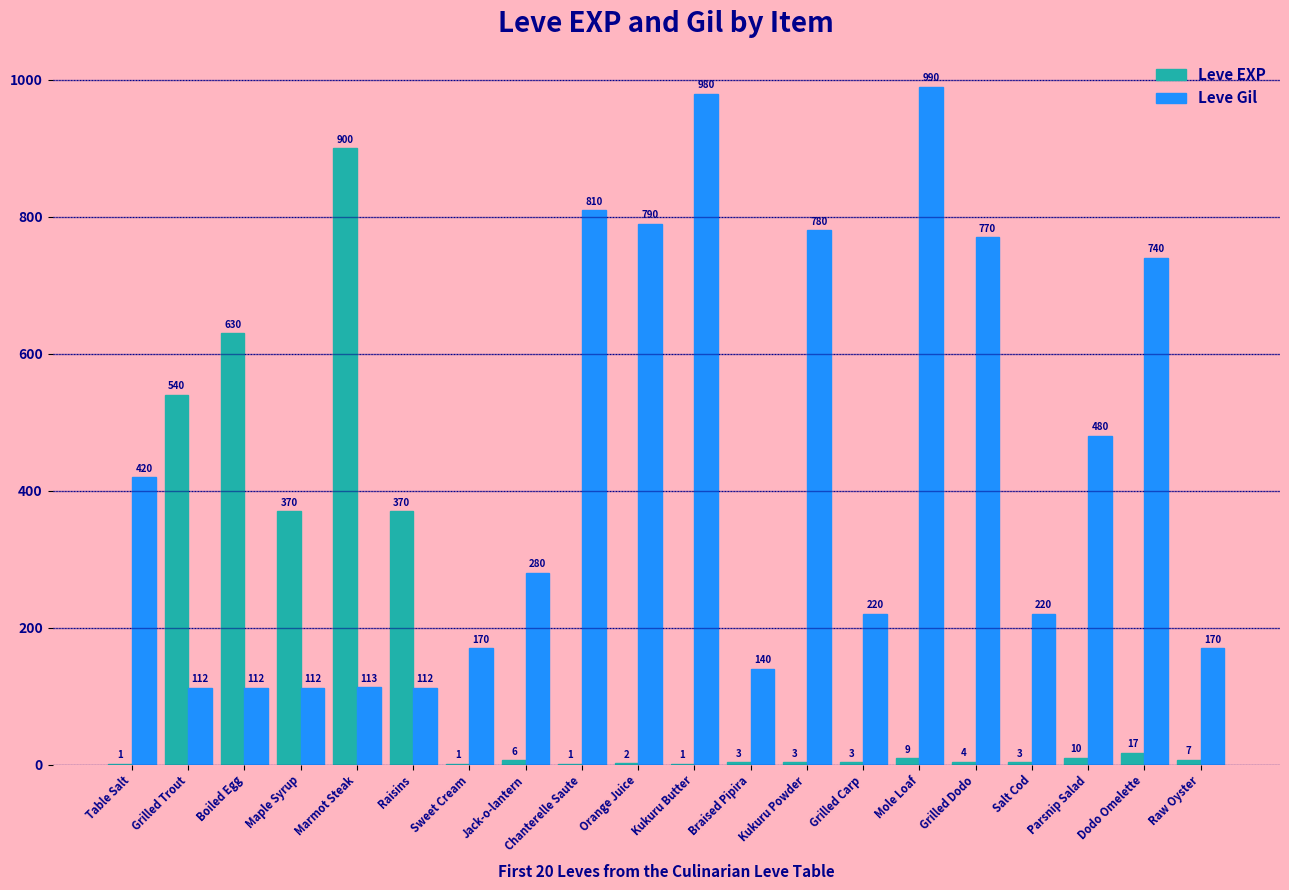

At which category does the chart reach its peak across all series?

Mole Loaf